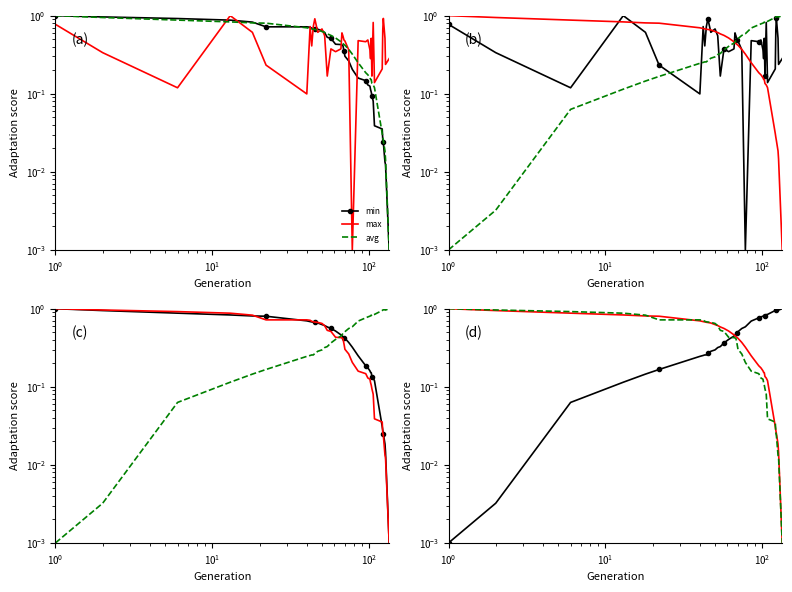

Rank the series by their maximum value, from lowest to highest.

min, avg, max